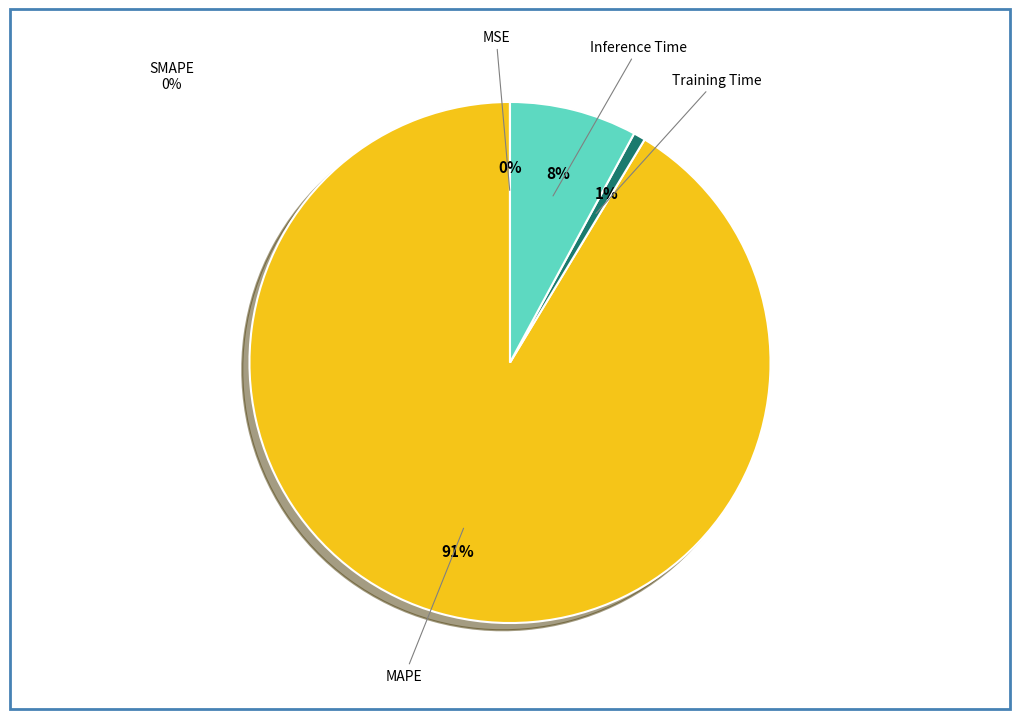

Rank the categories by value from highest to lowest.

MAPE, Inference Time, Training Time, MSE, SMAPE